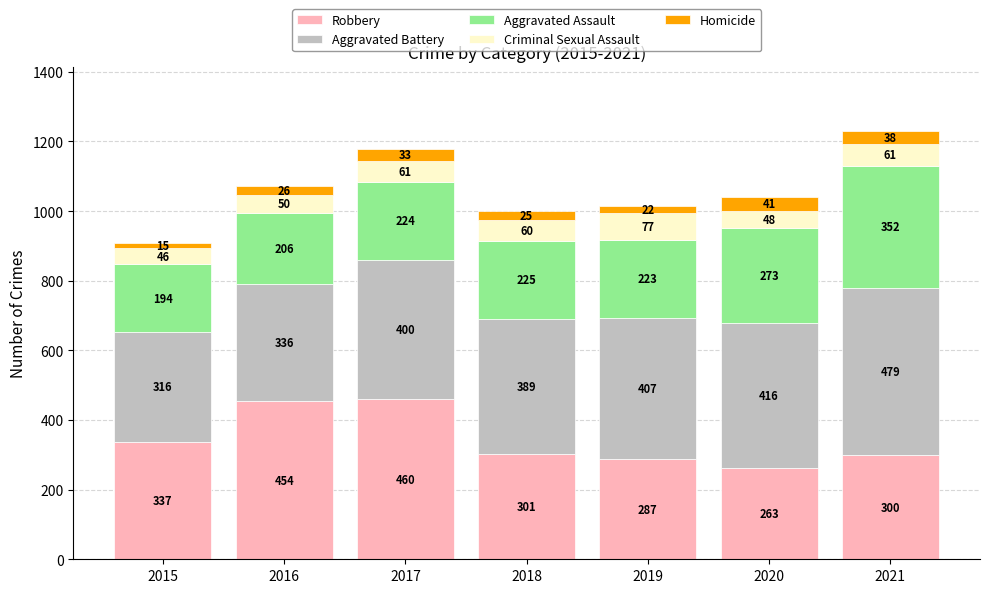

Does the chart contain stacked bars?

Yes